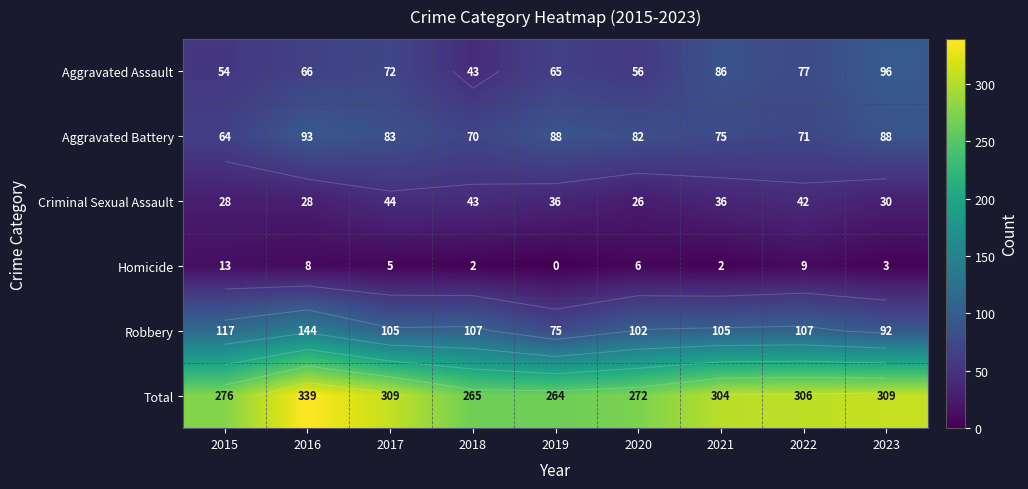

Is the value of Total at 2020 greater than the value of Aggravated Assault at 2022?

Yes